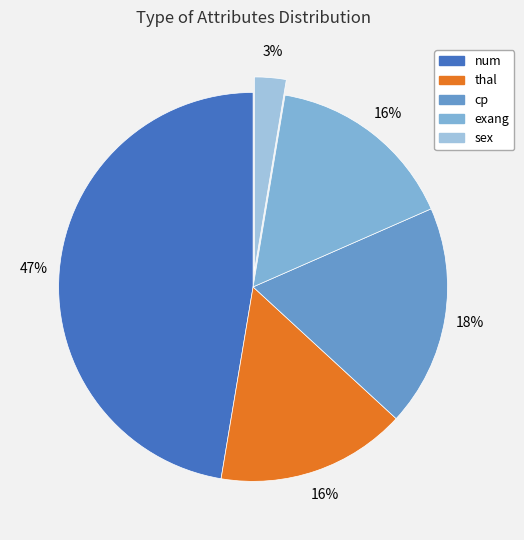

Approximately how many times larger is the value at exang compared to cp?

0.9